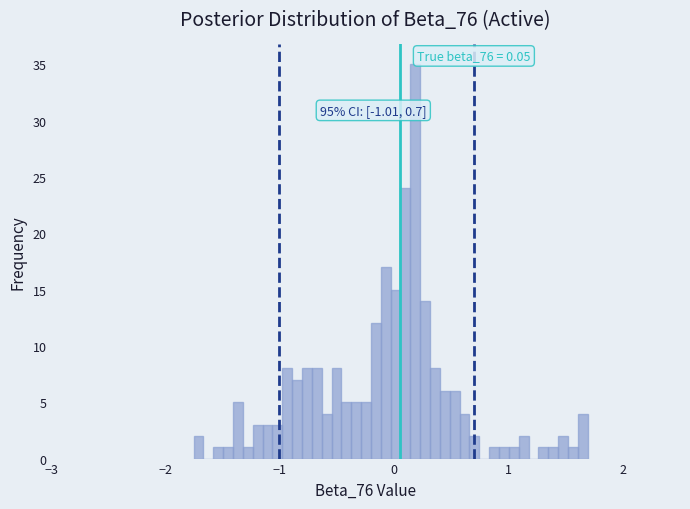

Read against the x-axis, roughly where is the centre of the tallest bar?

0.2